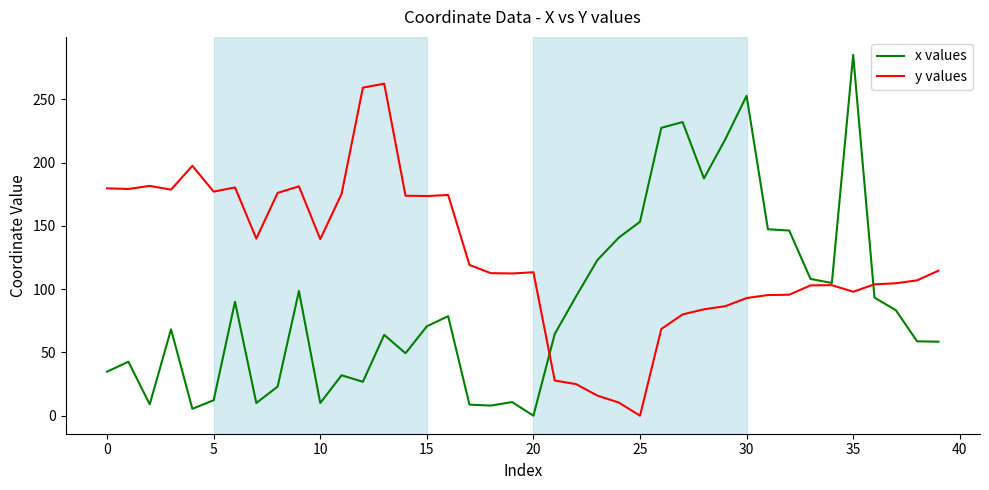

Rank the series by their average value, from lowest to highest.

x values, y values